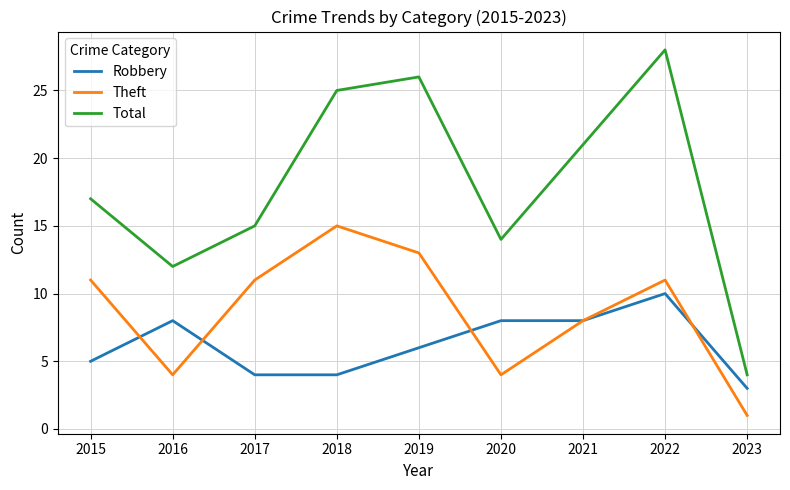

Reading left to right, list all the values displayed in this chart.

Robbery: 5	8	4	4	6	8	8	10	3
Theft: 11	4	11	15	13	4	8	11	1
Total: 17	12	15	25	26	14	21	28	4